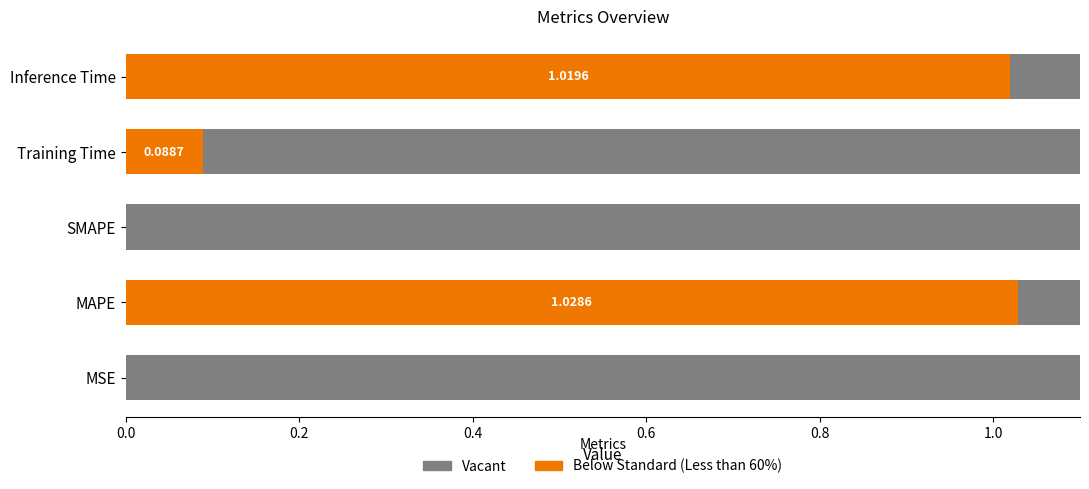

The chart shows a value of 0.0 at MSE. True or false?

False